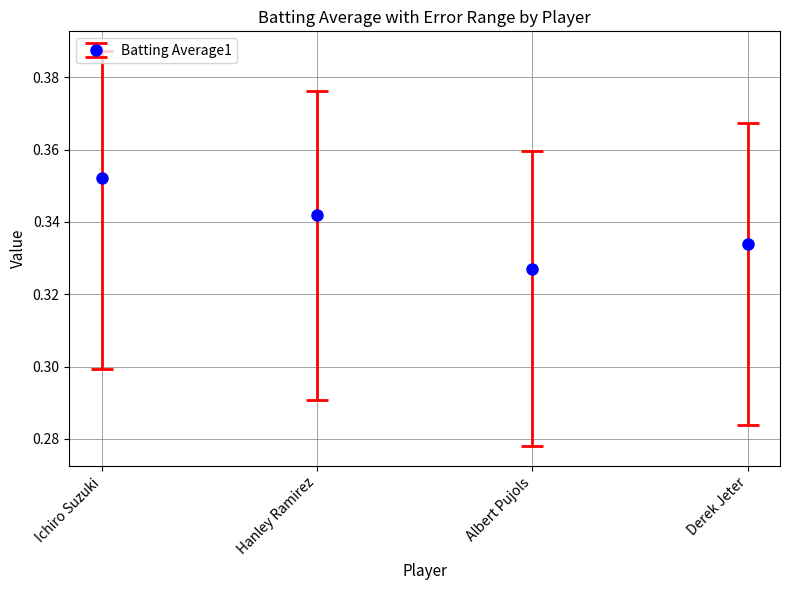

Count the number of categories in the chart.

4